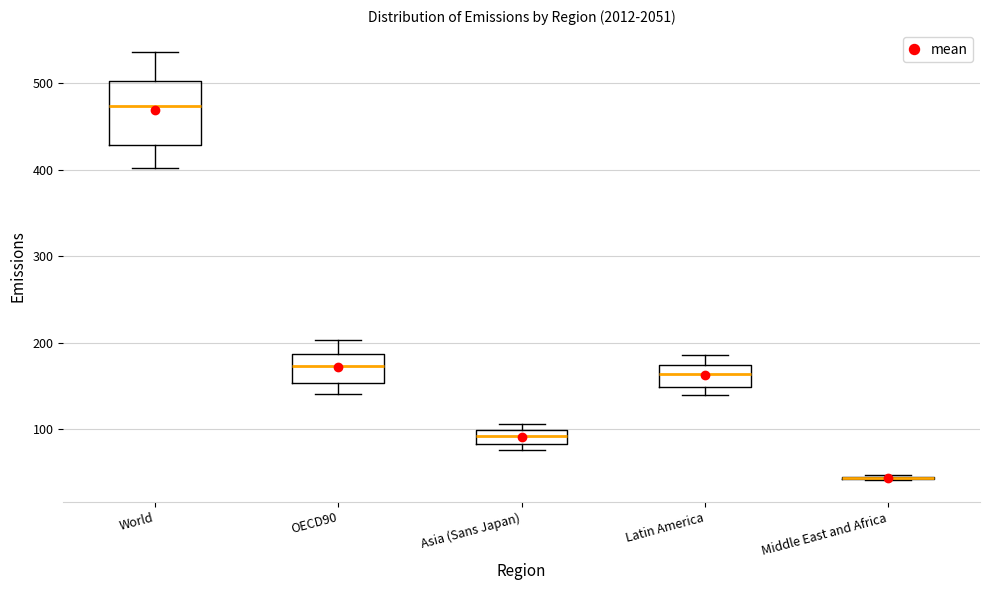

Reading left to right, transcribe this box plot: for each box, give where its median line is, the range the box spans, and where its two whiskers end, as read against the y-axis. The values are not printed on the chart, so give them approximately, as read against the axis.

World: median 470, box 430 to 500, whiskers 400 to 540
OECD90: median 170, box 150 to 190, whiskers 140 to 200
Asia (Sans Japan): median 90, box 80 to 100, whiskers 80 (just below the box's lower edge) to 110
Latin America: median 160, box 150 to 170, whiskers 140 to 190
Middle East and Africa: box collapsed to a line at 40, whiskers 40 to 50